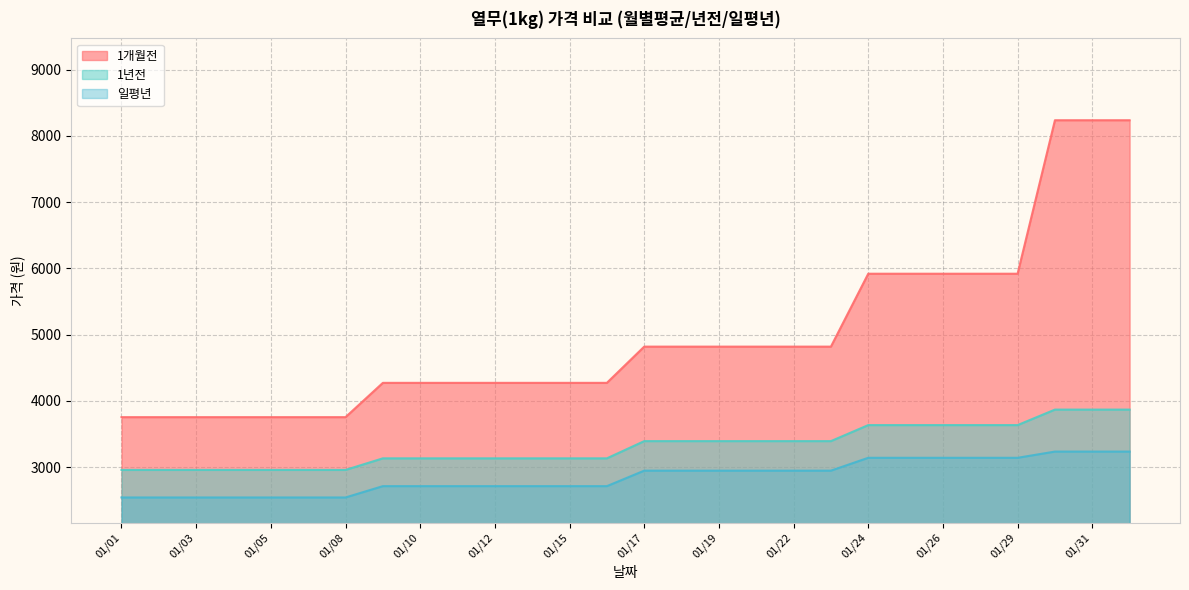

The value of 1개월전 at 01/23 is 8480. True or false?

False